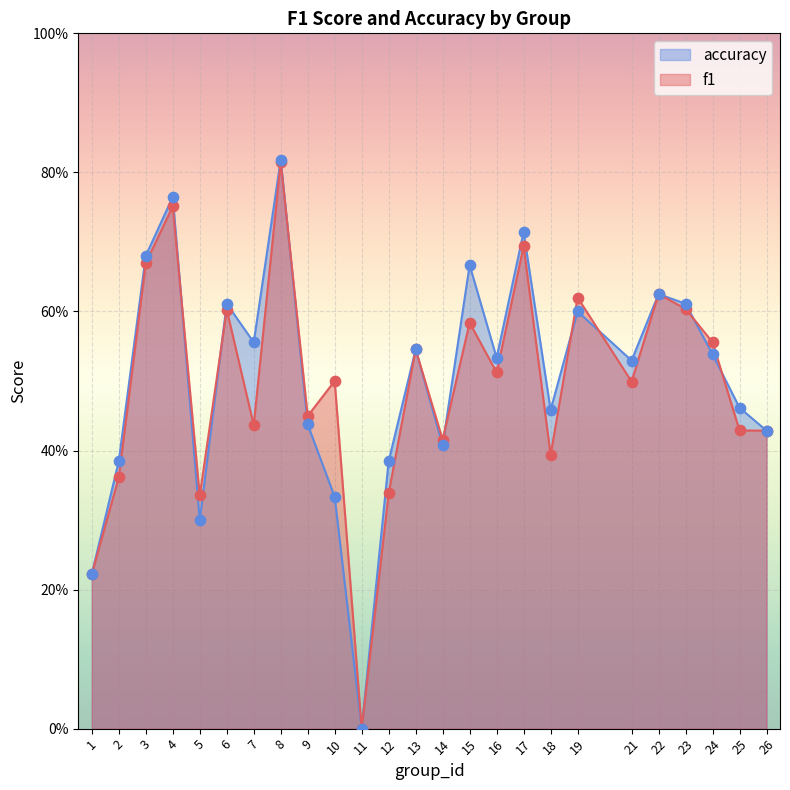

At which category is the sum across all series the highest?

8